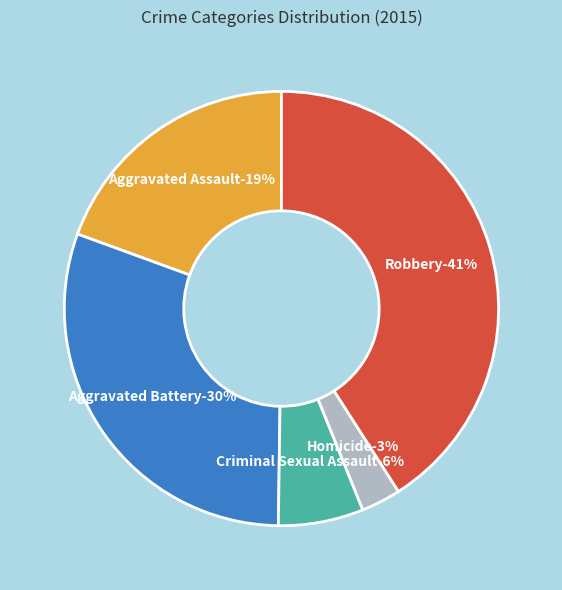

To the nearest percent, what is the difference between the largest and smallest slice percentages?

38%